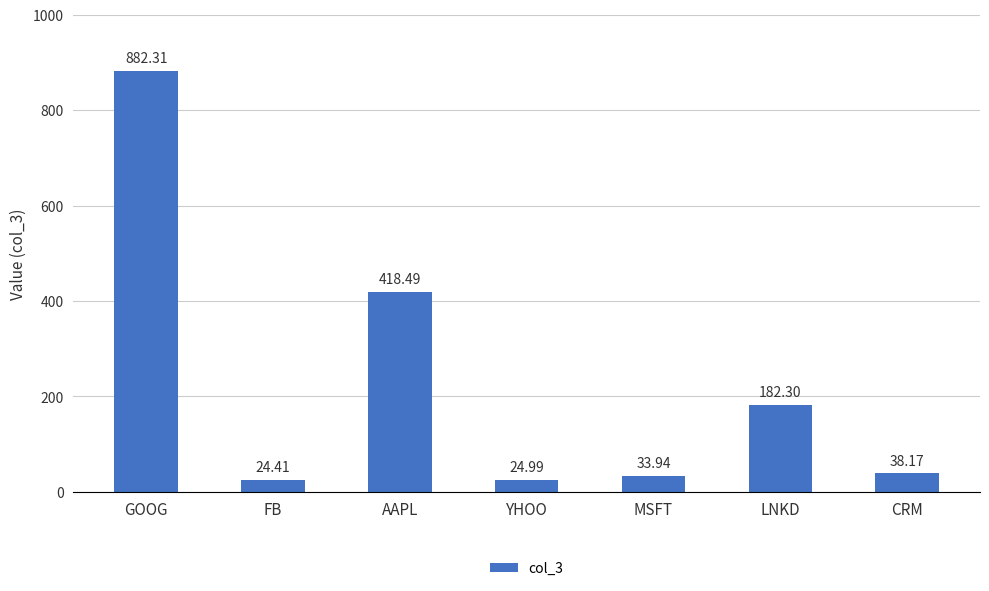

Does the chart contain stacked bars?

No